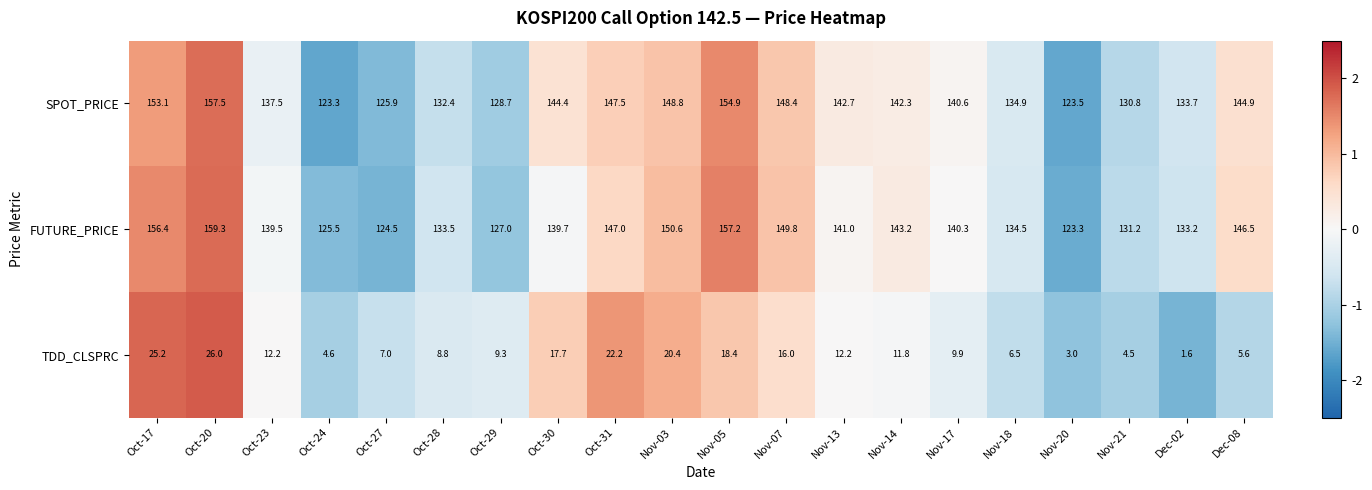

At Nov-20, list the series in order from smallest to largest.

TDD_CLSPRC, FUTURE_PRICE, SPOT_PRICE